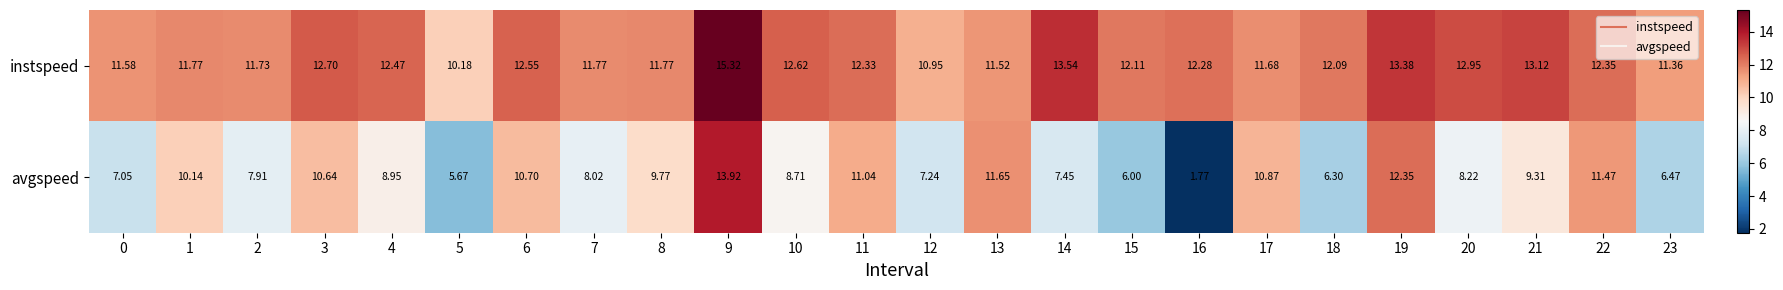

Which category has the lowest value across all series?

16